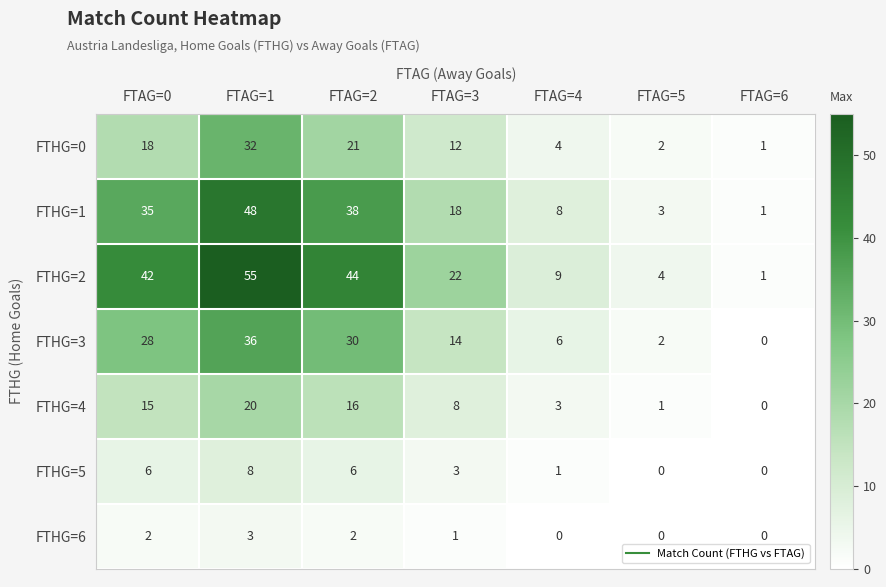

At which label does FTHG=4 first exceed 8?

FTAG=0